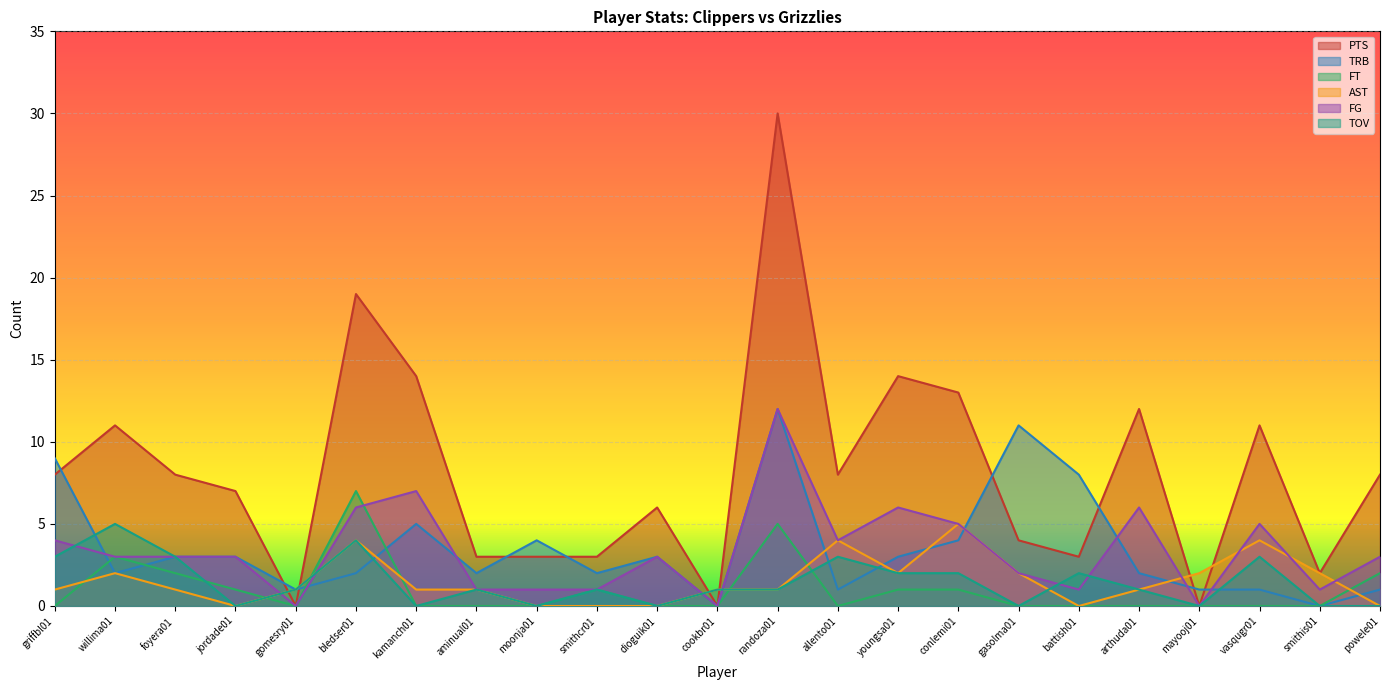

The FT series shows -5 at kamanch01. True or false?

False